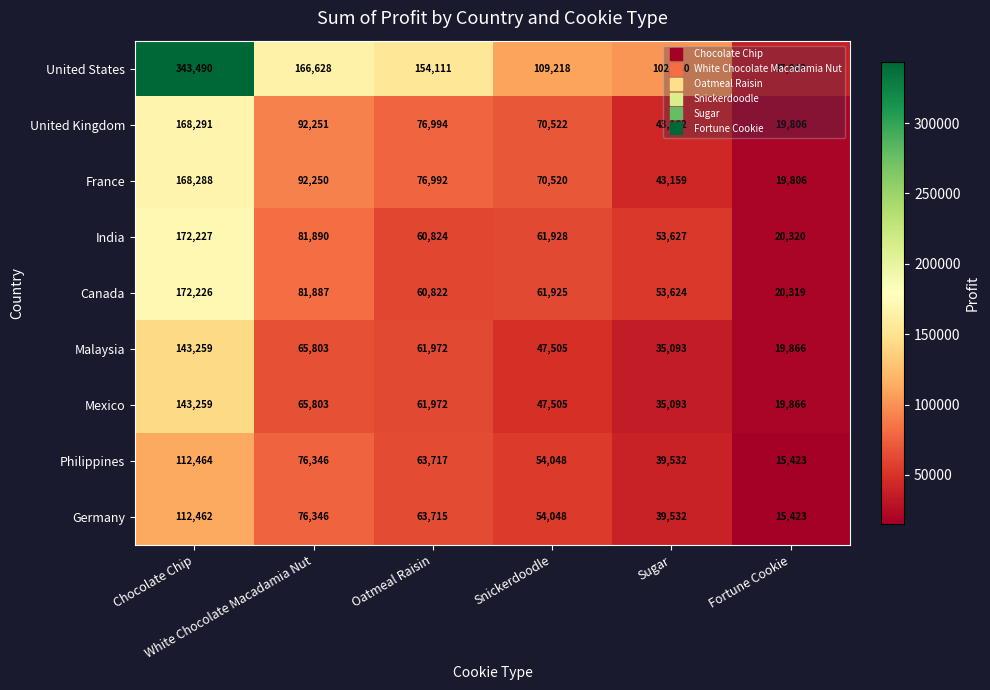

What is the difference between the maximum and minimum values in the Mexico series?

123393